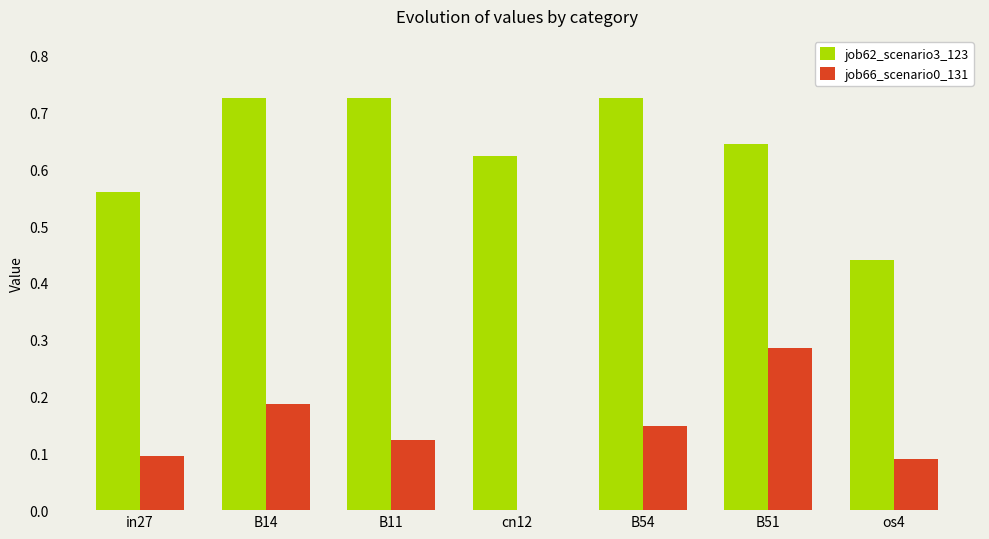

What is the sum of all job66_scenario0_131 values?

0.9